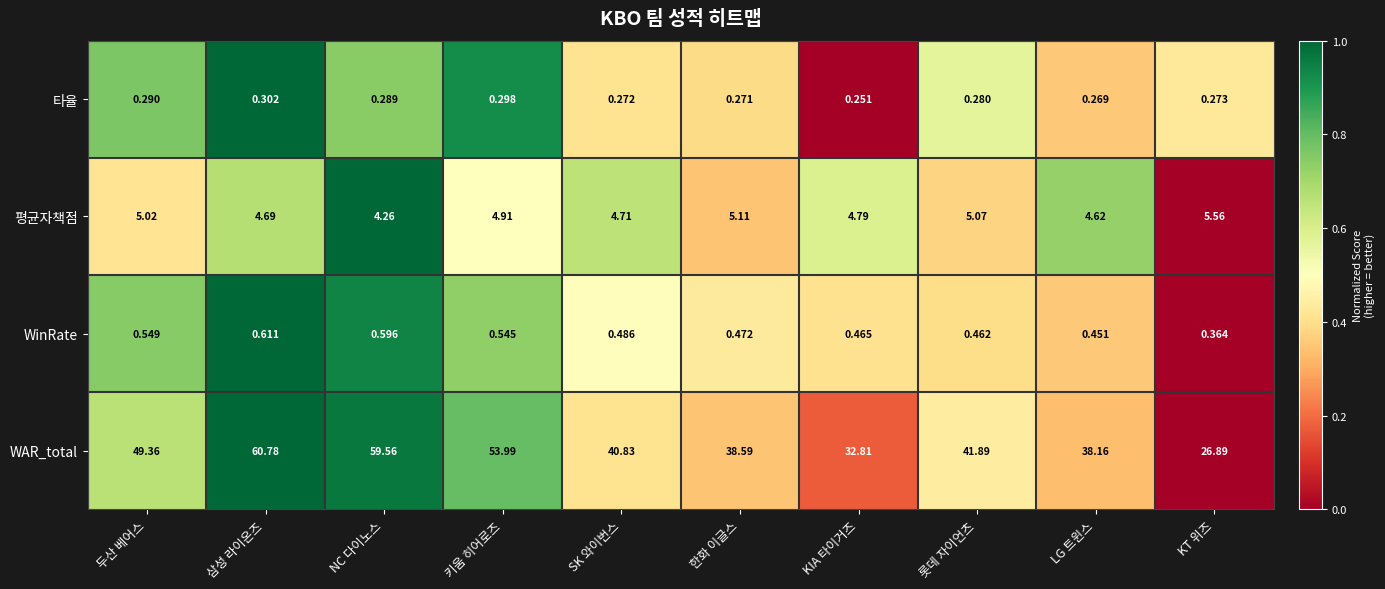

At how many categories does at least one series exceed 0?

10